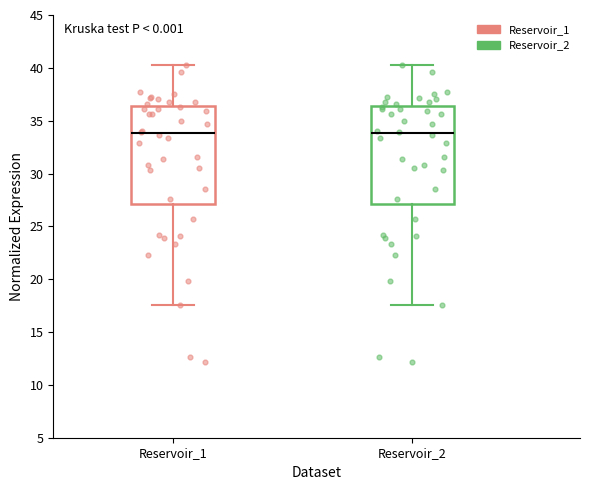

Reading left to right, read every box against the y-axis: the position of its median line, the range the box covers, and the ends of its whiskers. The values are not printed on the chart, so give them approximately, as read against the axis.

Reservoir_1: median 34.0, box 27.0 to 36.5, whiskers 17.5 to 40.0
Reservoir_2: median 34.0, box 27.0 to 36.5, whiskers 17.5 to 40.0